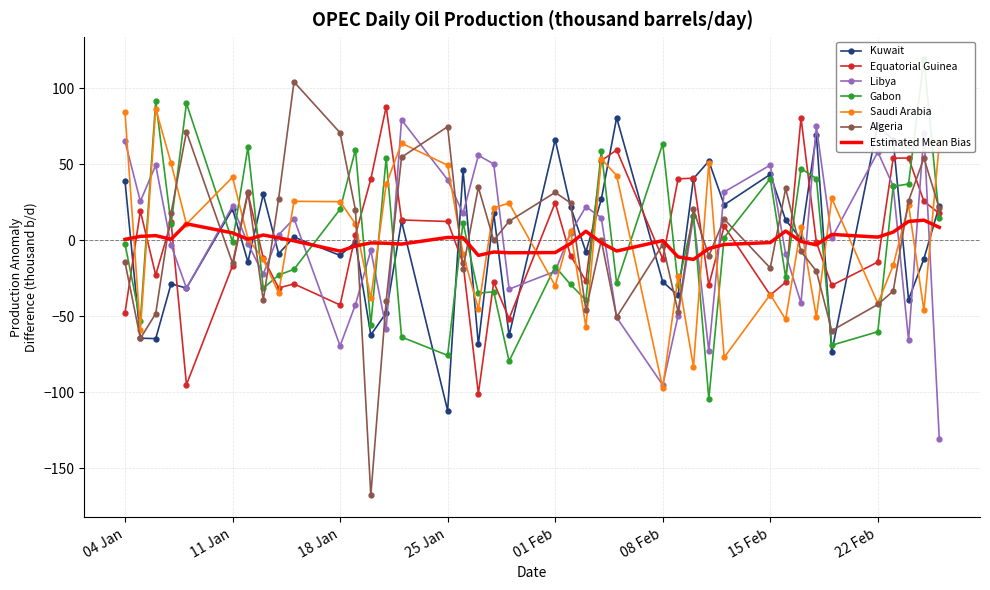

What is the minimum value for Equatorial Guinea?

-101.0